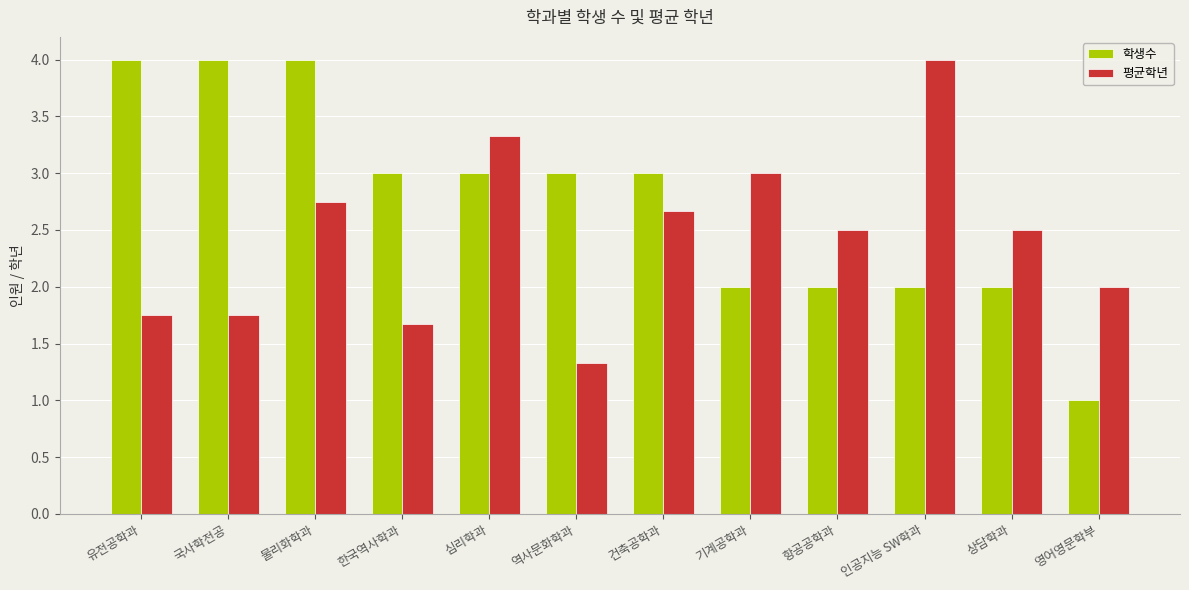

What is the minimum value shown in the chart?

1.0